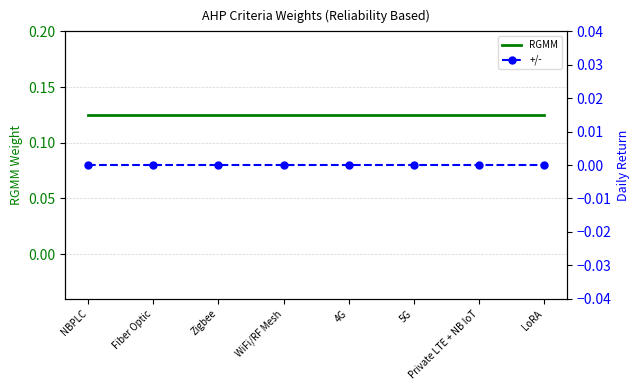

Rank the series by their maximum value, from lowest to highest.

+/-, RGMM